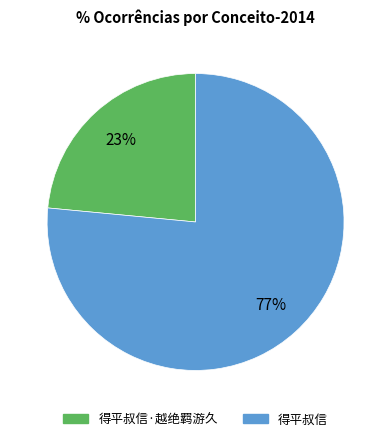

Is there any slice that represents more than half of the pie?

Yes